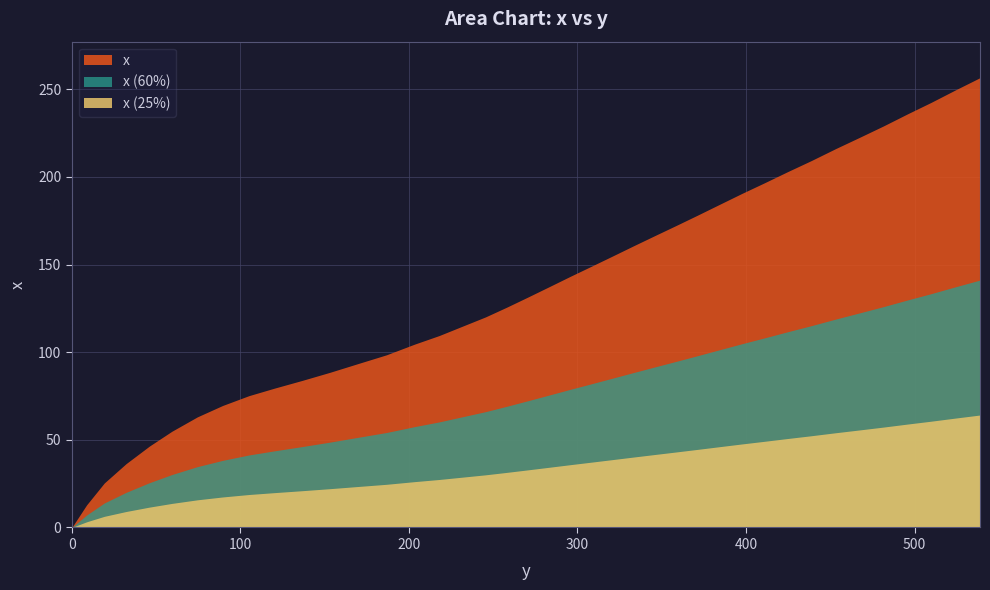

How many data points are less than 137?

20